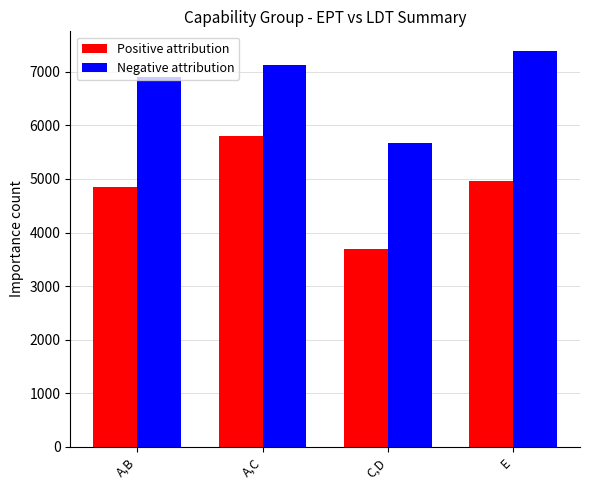

List the labels in order of Positive attribution value, smallest first.

C,D, A,B, E, A,C